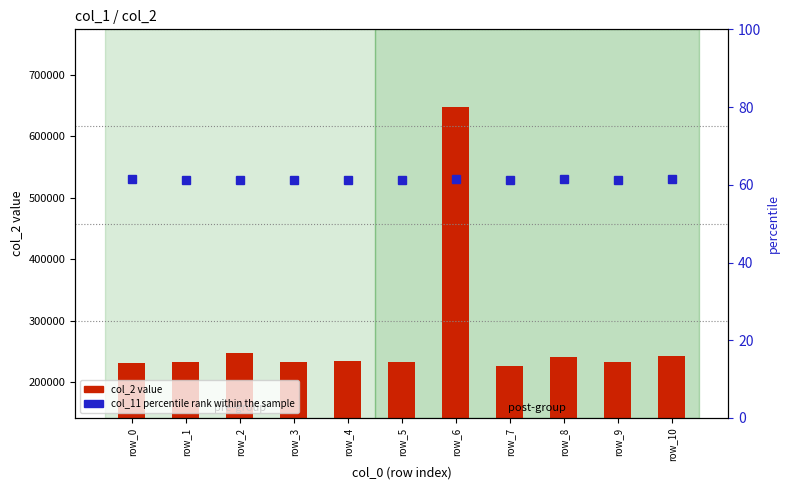

How many groups of bars are there?

11